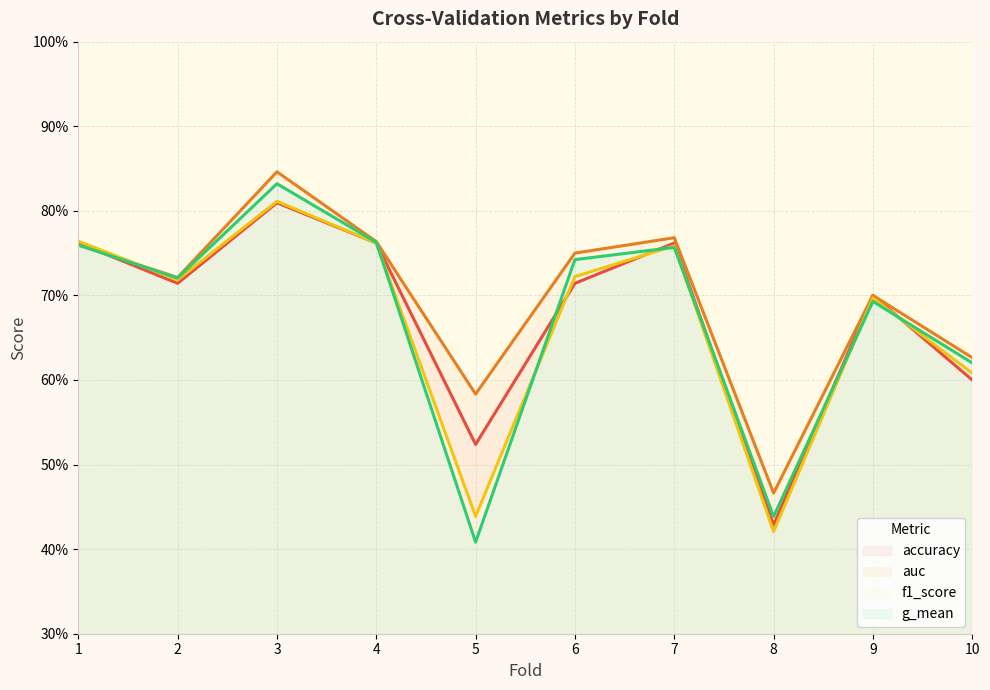

Reading right to left, what are all the values shown in this chart?

accuracy: 0.6	0.7	0.4	0.8	0.7	0.5	0.8	0.8	0.7	0.8
auc: 0.6	0.7	0.5	0.8	0.8	0.6	0.8	0.8	0.7	0.8
f1_score: 0.6	0.7	0.4	0.8	0.7	0.4	0.8	0.8	0.7	0.8
g_mean: 0.6	0.7	0.4	0.8	0.7	0.4	0.8	0.8	0.7	0.8